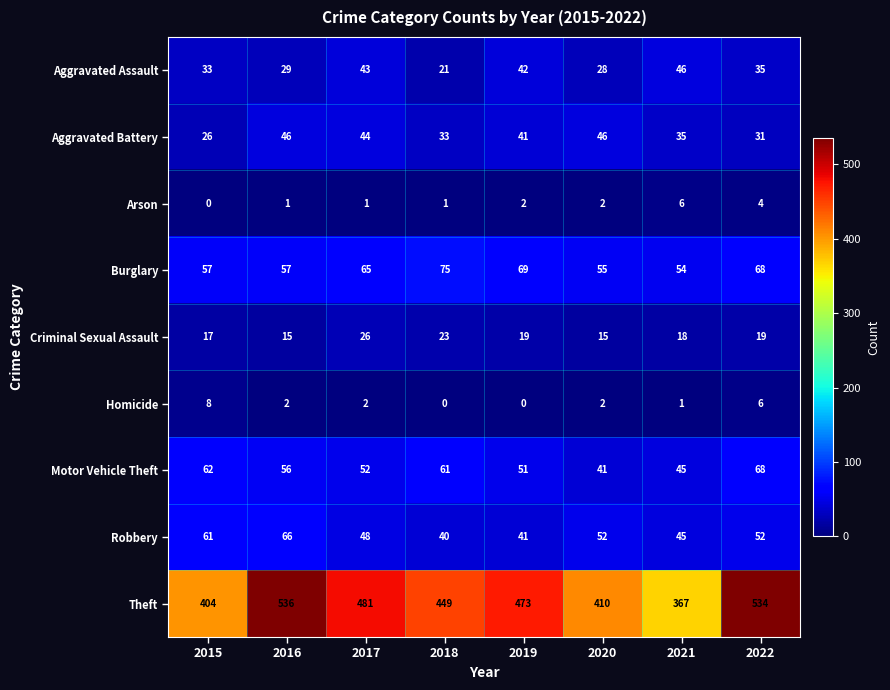

What is the total value across all series at 2021?

617